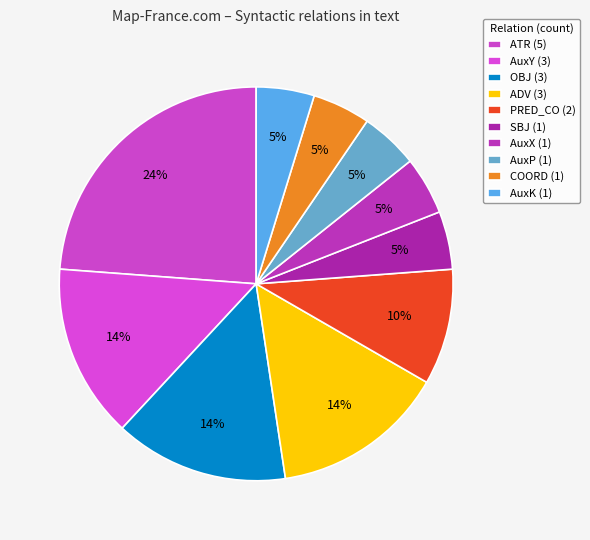

To the nearest percent, what is the difference between the ATR and PRED_CO slice percentages?

14%